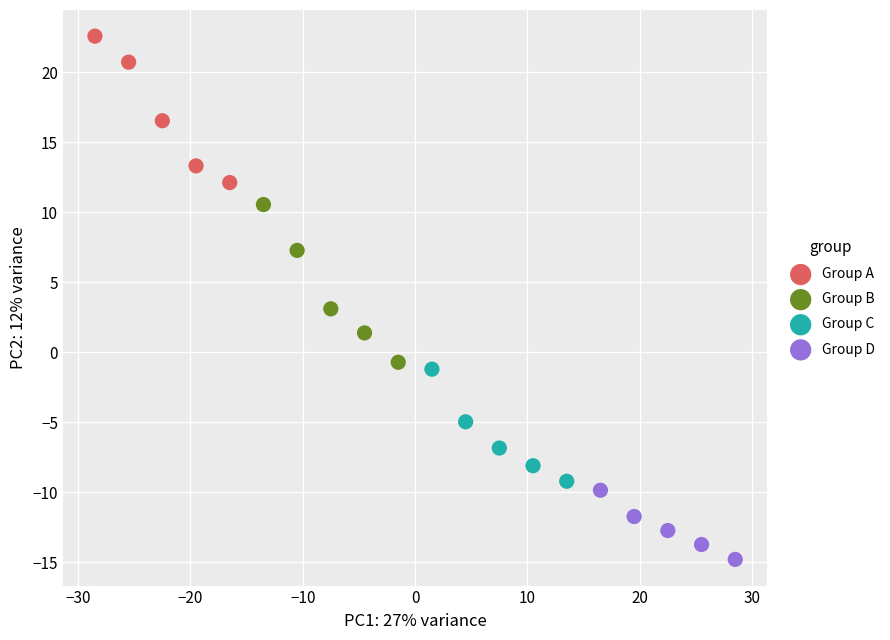

Which series reaches the maximum Y coordinate?

Group A